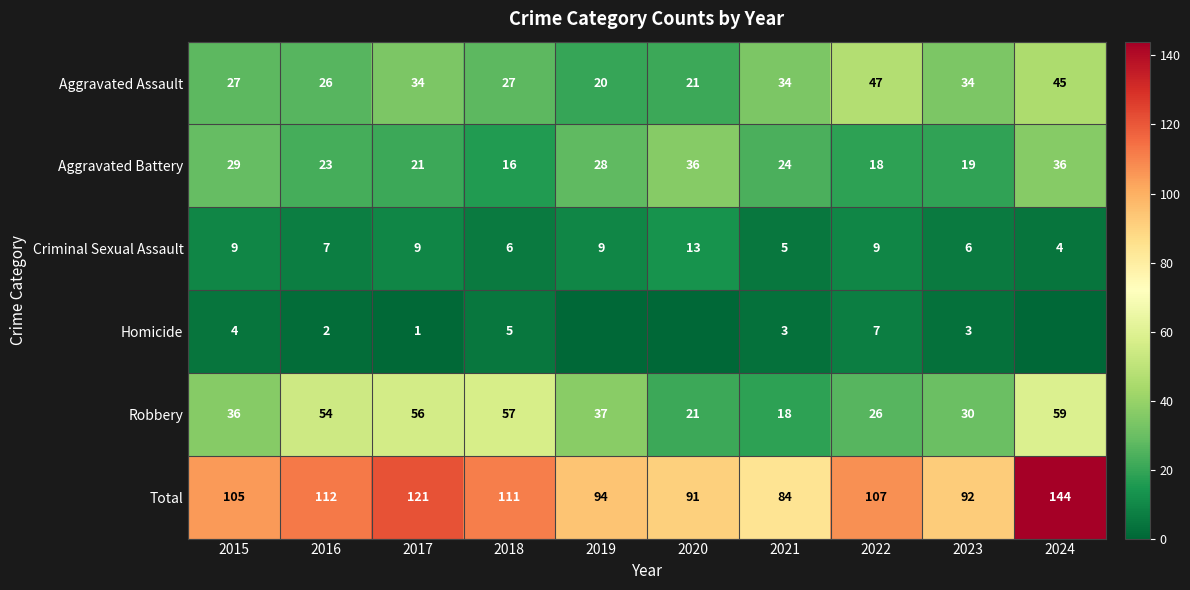

What is the sum of the Robbery values at 2015 and 2017?

92